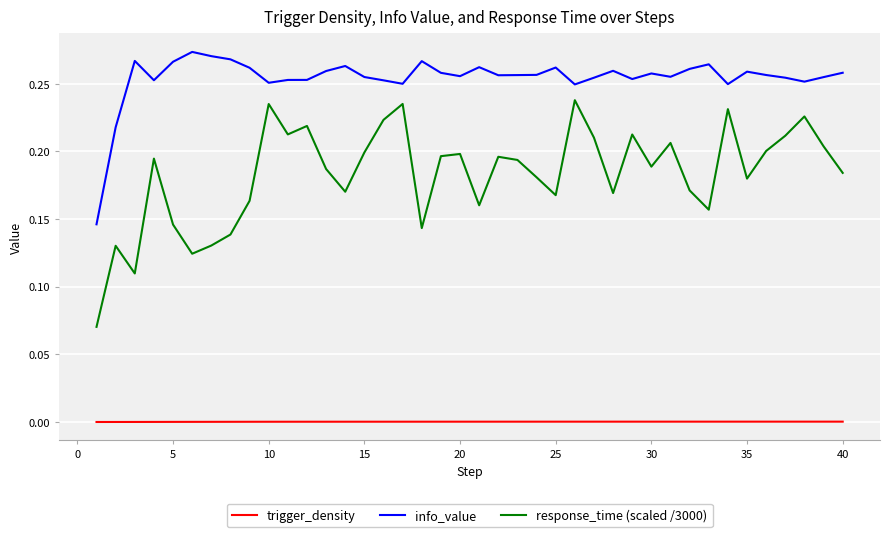

True or false: trigger_density has more than 0 interior local peaks.

True